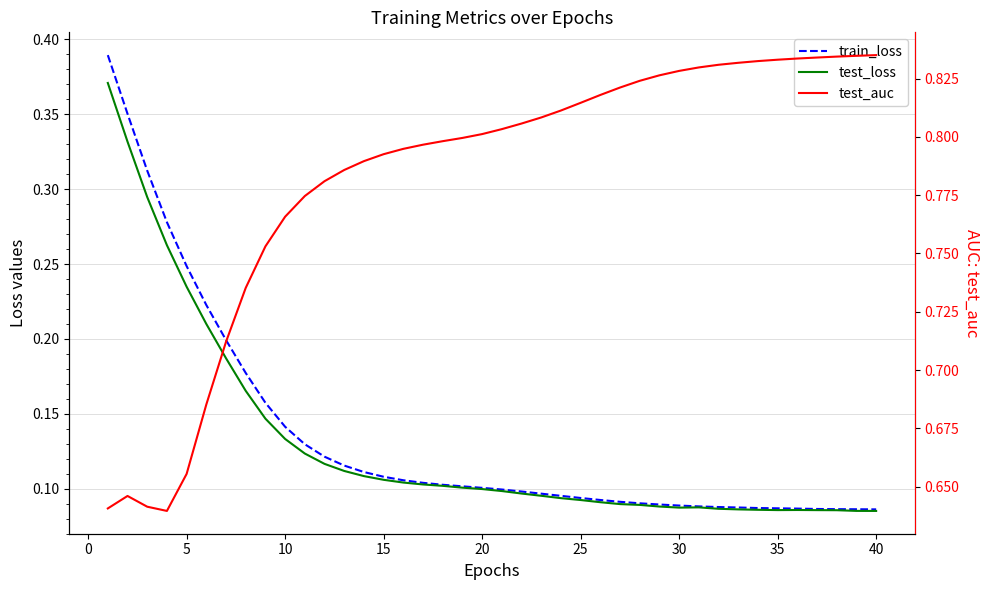

The value of test_auc at 5 is 1.0. True or false?

False